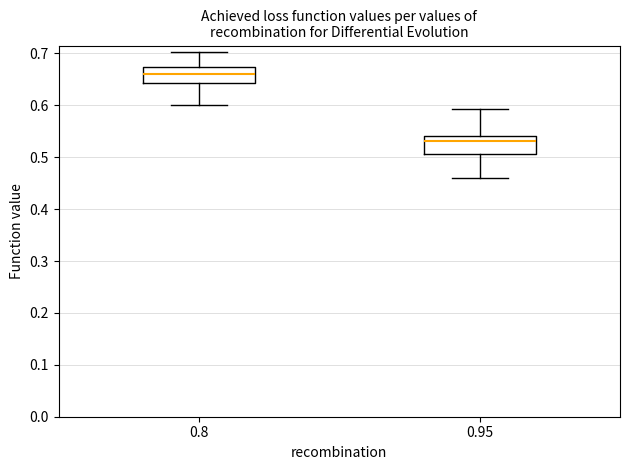

Where is the lower edge of the box at x = 0.8 on the y-axis? The values are not printed on the chart, so give them approximately, as read against the axis.

0.64